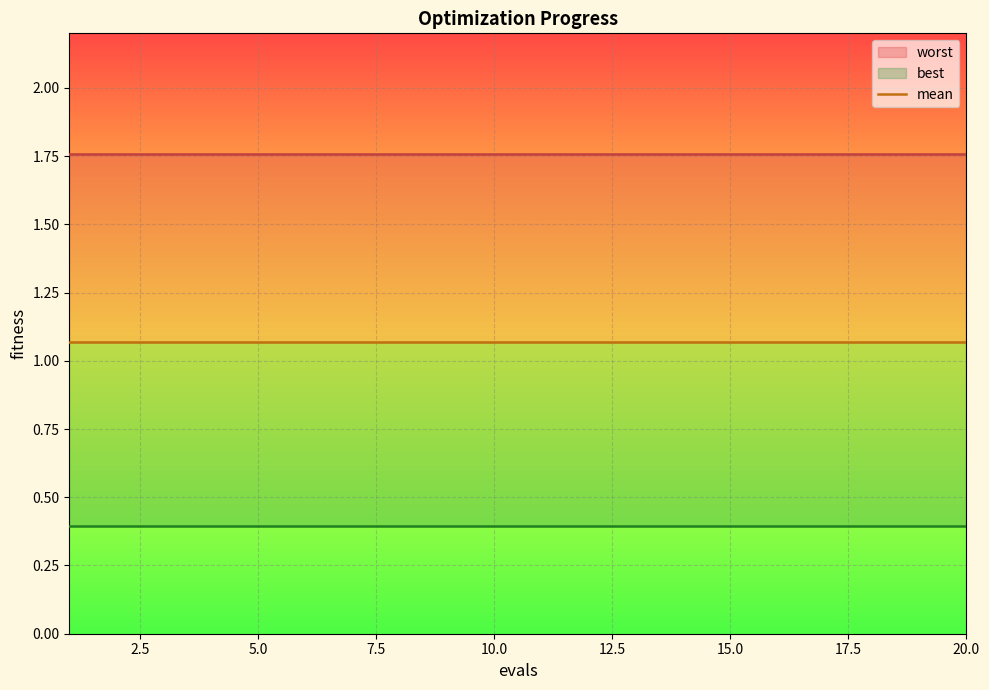

Reading left to right, list all the values displayed in this chart.

worst: 1.8	1.8	1.8	1.8	1.8	1.8	1.8	1.8	1.8	1.8	1.8	1.8	1.8	1.8	1.8	1.8	1.8	1.8	1.8	1.8
mean: 1.1	1.1	1.1	1.1	1.1	1.1	1.1	1.1	1.1	1.1	1.1	1.1	1.1	1.1	1.1	1.1	1.1	1.1	1.1	1.1
best: 0.4	0.4	0.4	0.4	0.4	0.4	0.4	0.4	0.4	0.4	0.4	0.4	0.4	0.4	0.4	0.4	0.4	0.4	0.4	0.4